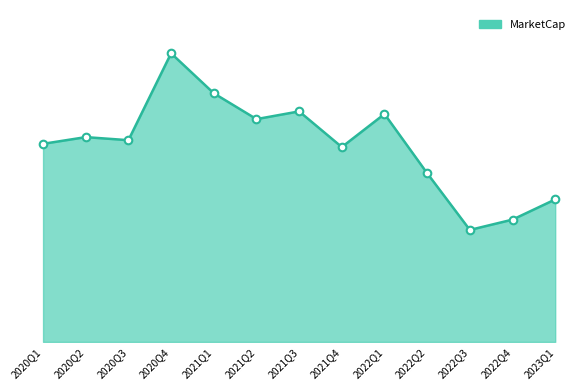

Between 2021Q1 and 2020Q3, which is larger?

2021Q1